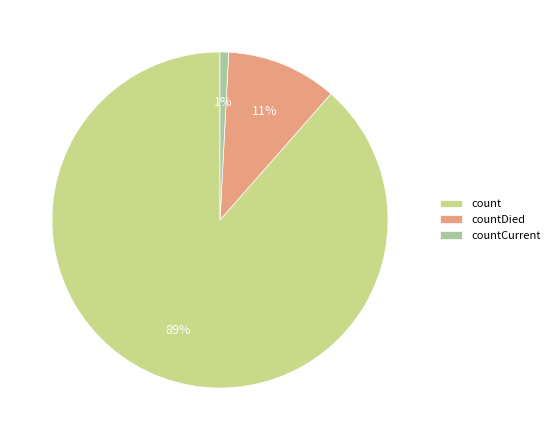

Which category accounts for the majority?

count